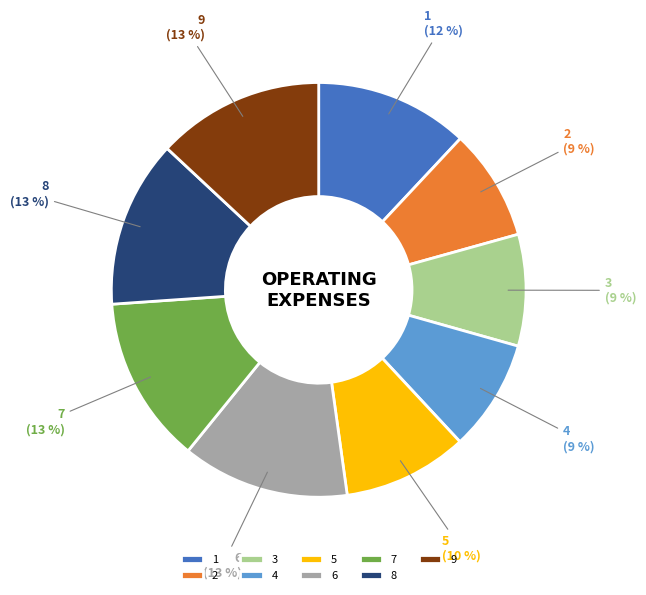

What percentage is the 8 slice, to the nearest percent?

13%